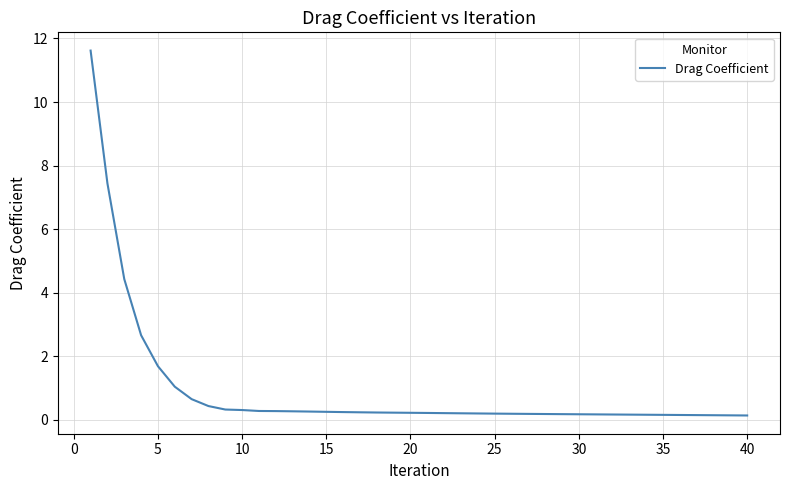

What is the sum of all values?

36.4